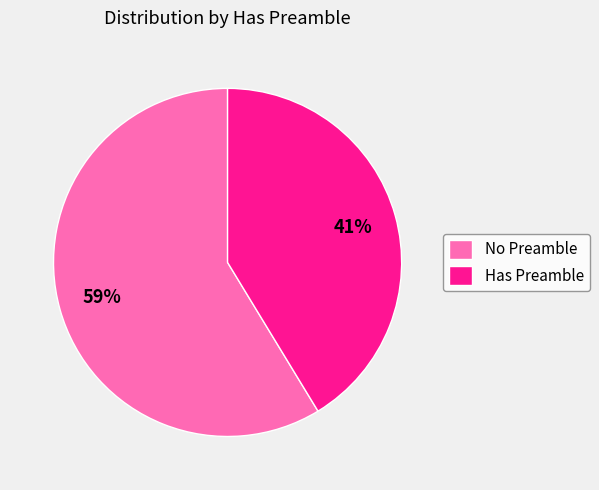

What is the majority slice?

No Preamble